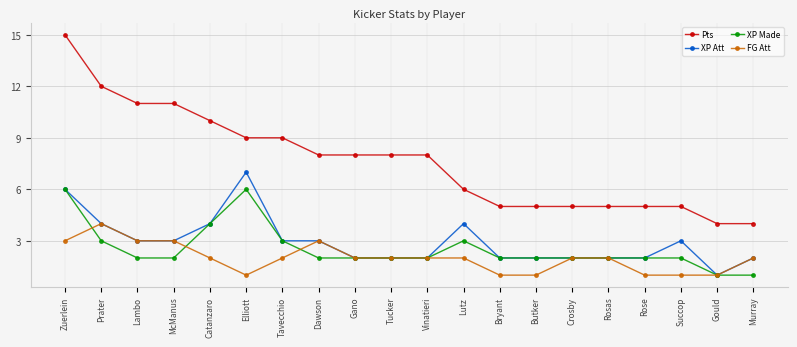

What is the minimum value for XP Made?

1